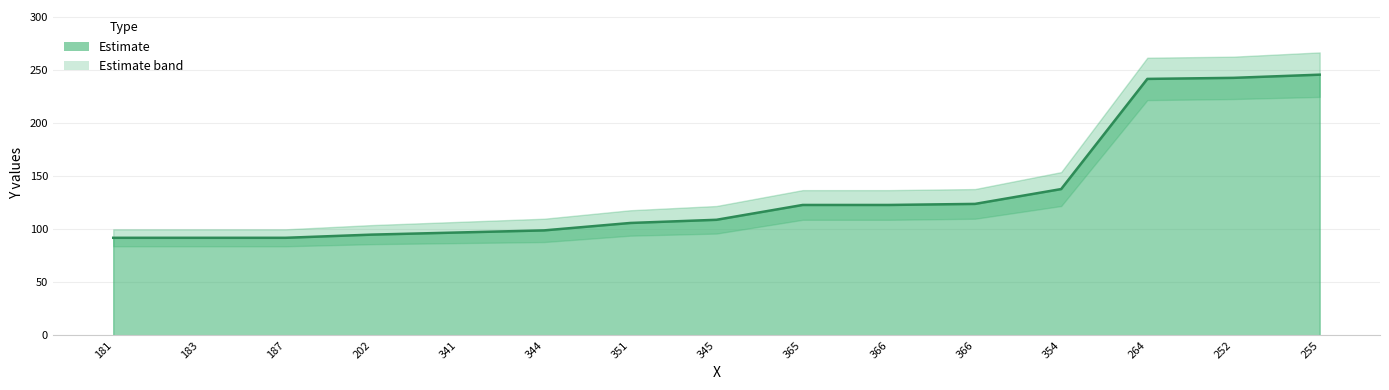

The chart shows a value of 92 at 183. True or false?

True